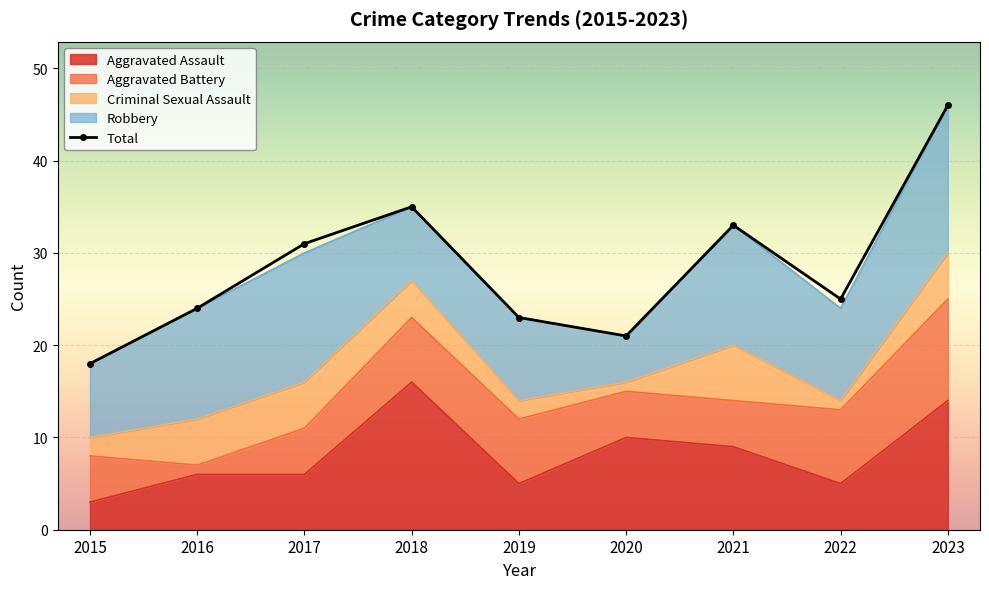

Reading right to left, list all the values displayed in this chart.

2023=46	2022=25	2021=33	2020=21	2019=23	2018=35	2017=31	2016=24	2015=18